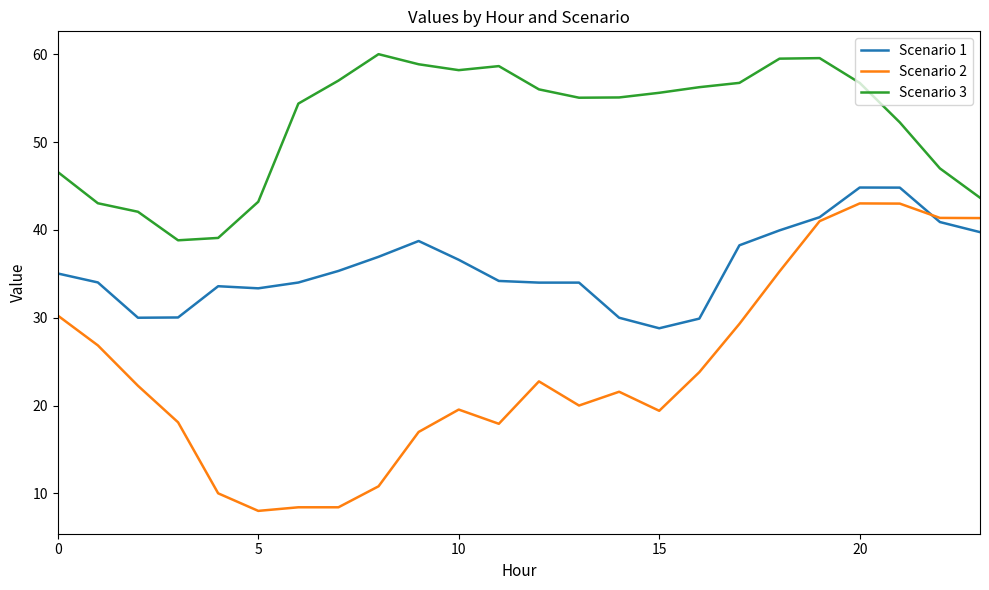

Which series has the largest total across all categories?

Scenario 3